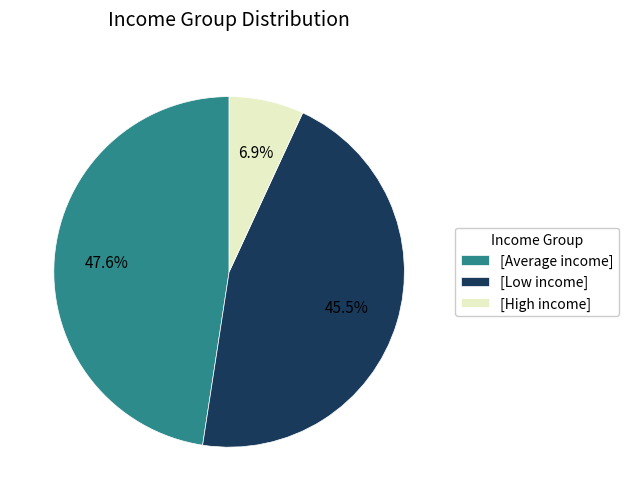

Approximately how many times larger is the value at [Average income] compared to [High income]?

6.9